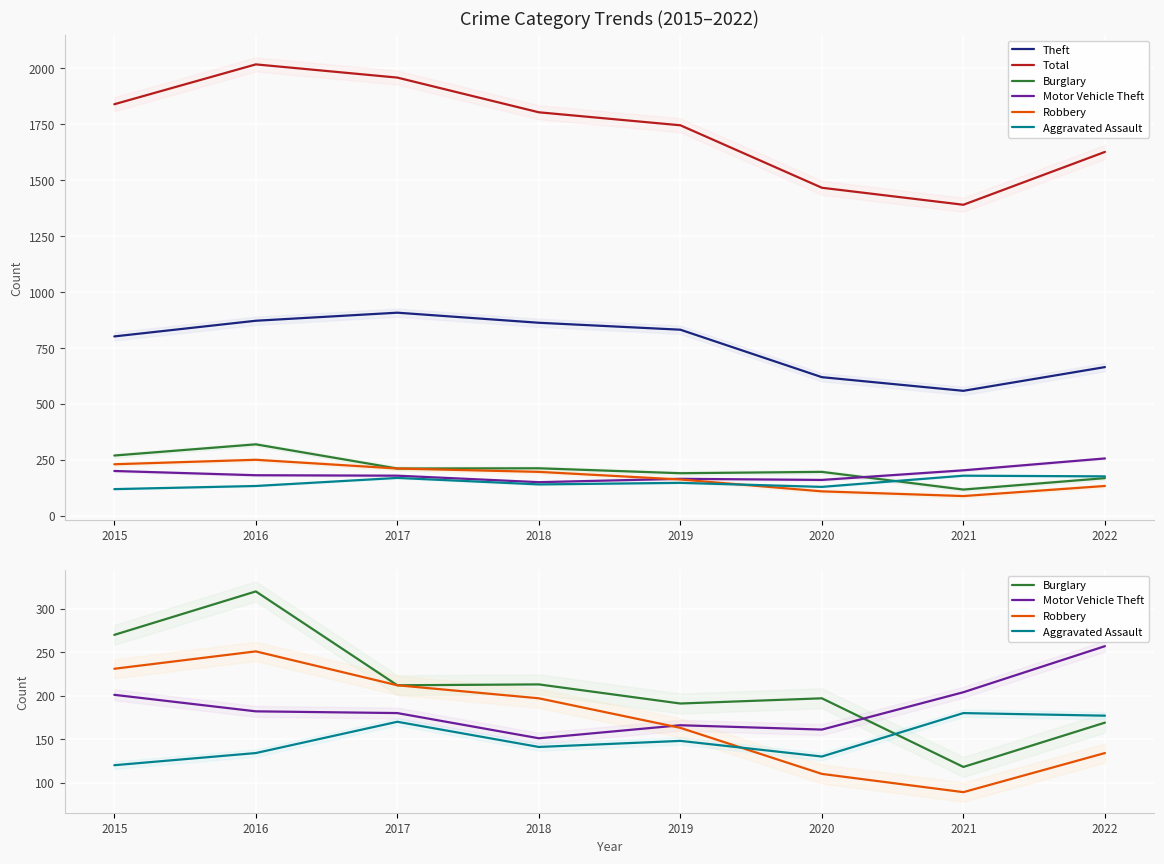

What is the sum of the Aggravated Assault values at 2020 and 2018?

271